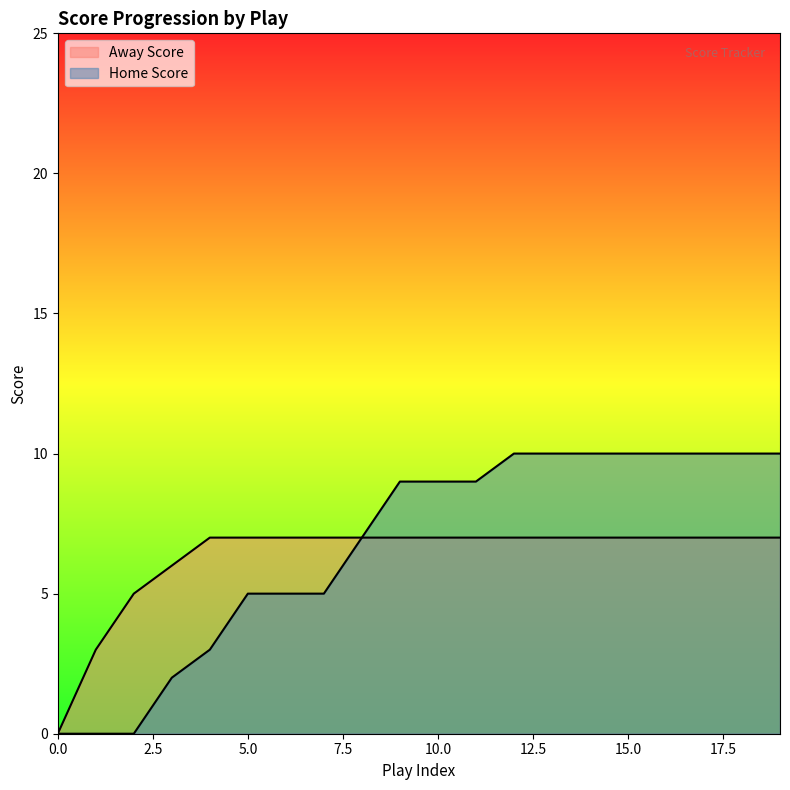

Which has a higher value, 11 or 17?

11